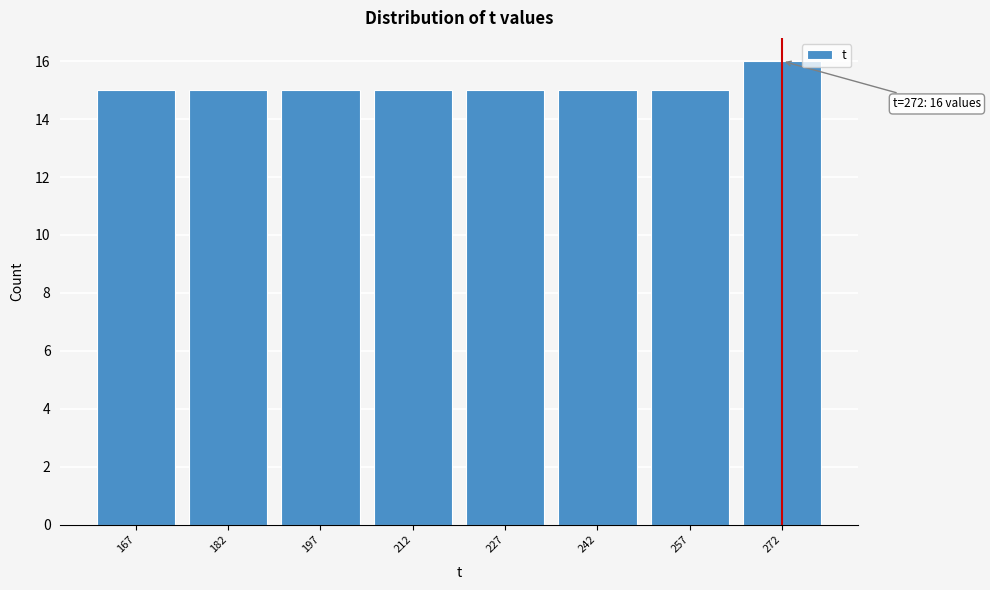

Reading left to right, list all the values displayed in this chart.

167=15	182=15	197=15	212=15	227=15	242=15	257=15	272=16